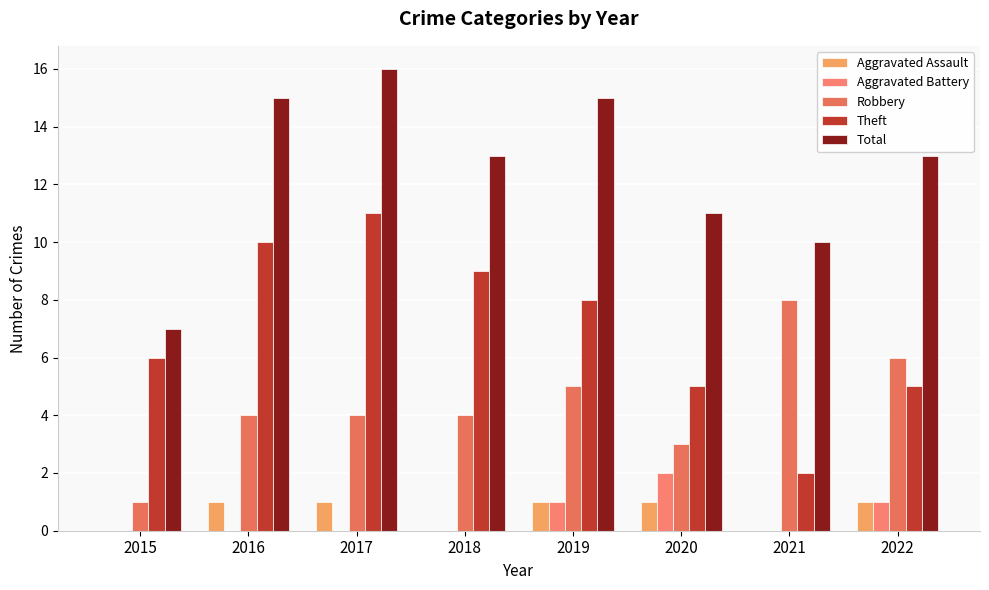

What is the total value across all series at 2019?

30